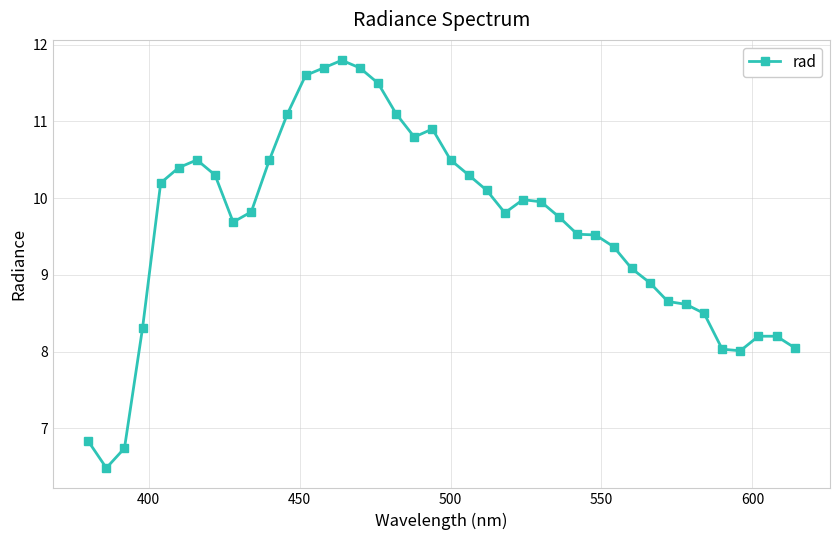

What is the difference between the maximum and minimum values?

5.3